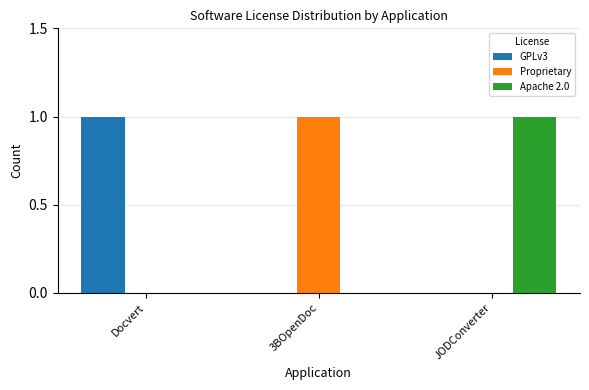

Count the GPLv3 values in the range 0 to 1.

3